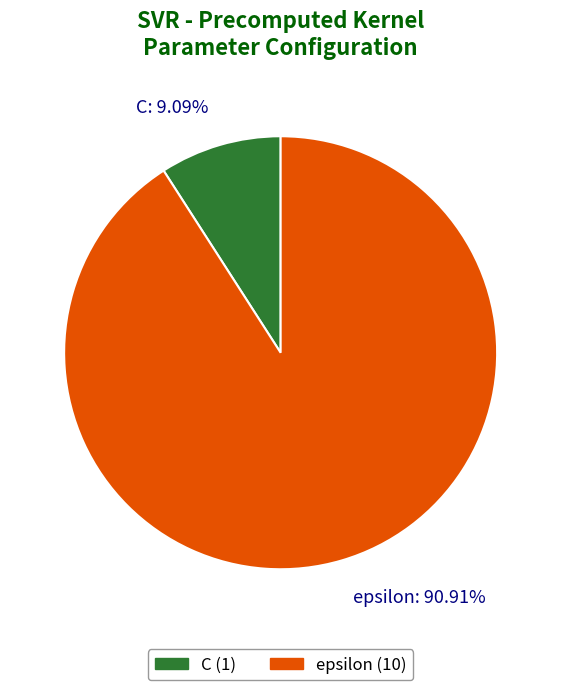

To the nearest percent, what percentage of the pie is C?

9%